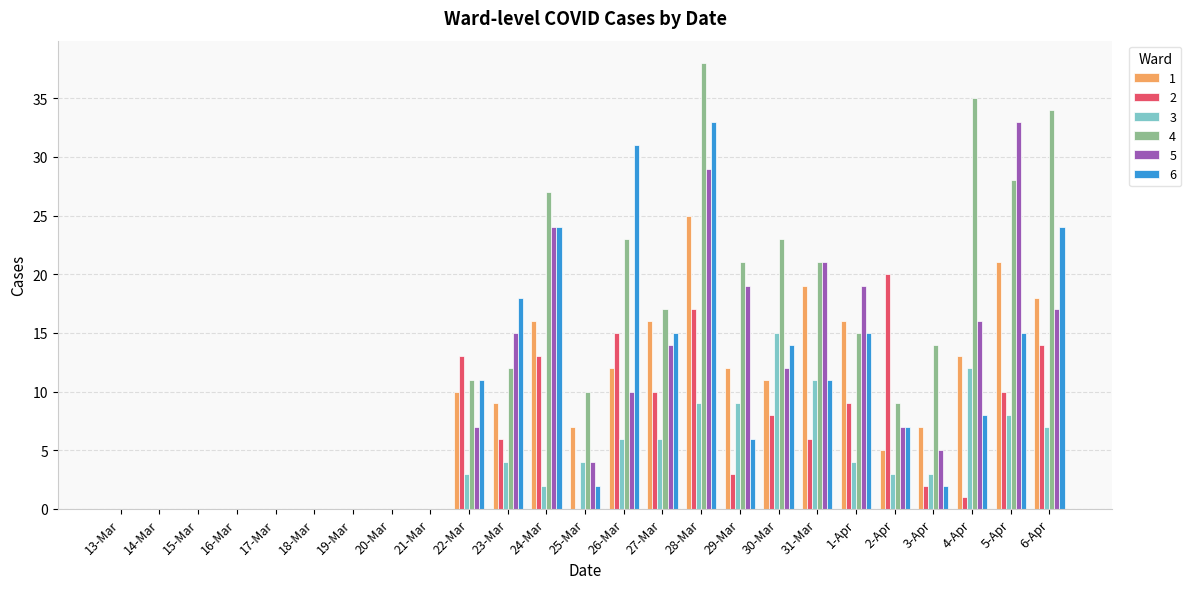

The value of 3 at 1-Apr is 2. True or false?

False